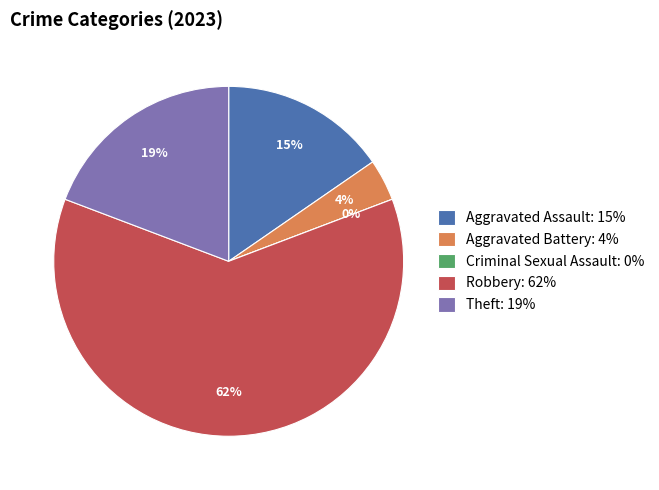

To the nearest percent, what is the combined percentage of Aggravated Assault and Criminal Sexual Assault?

15%